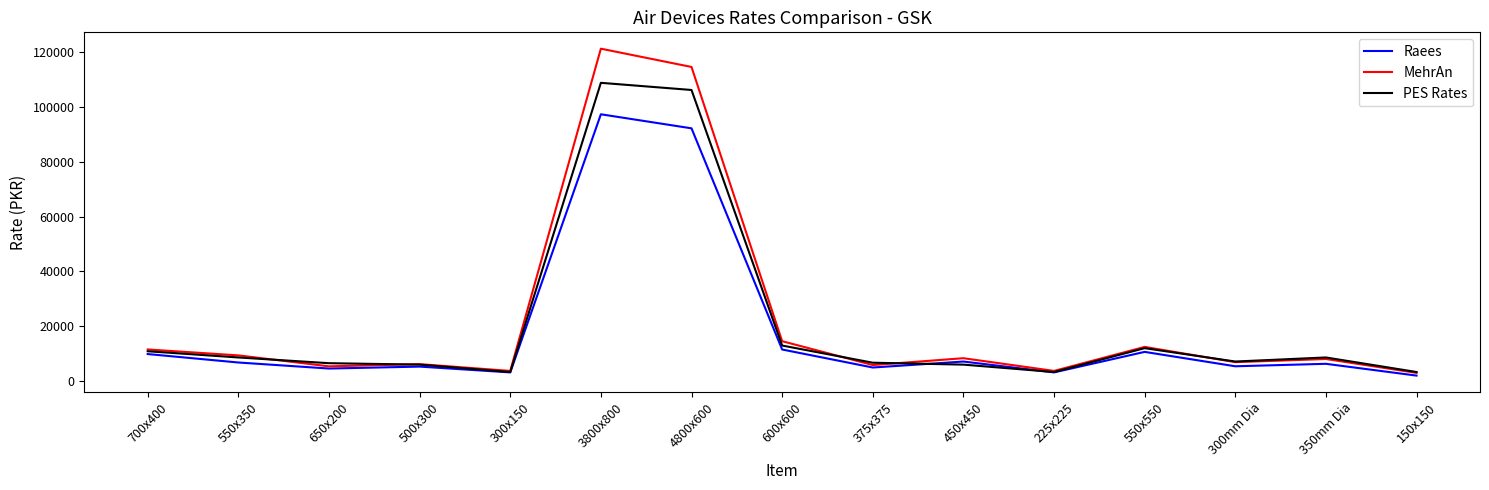

Rank the series by their maximum value, from highest to lowest.

MehrAn, PES Rates, Raees